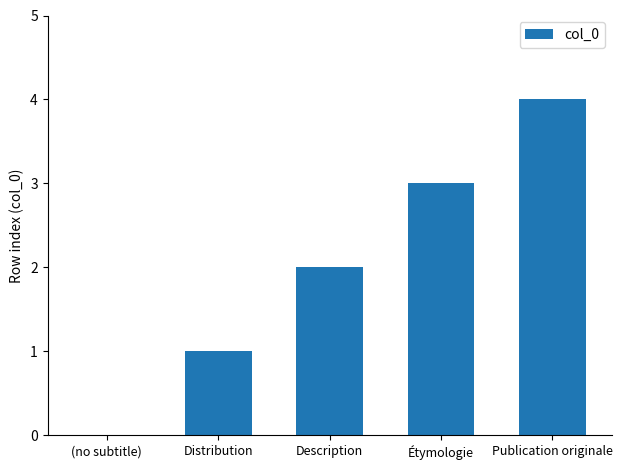

What is the average value?

2